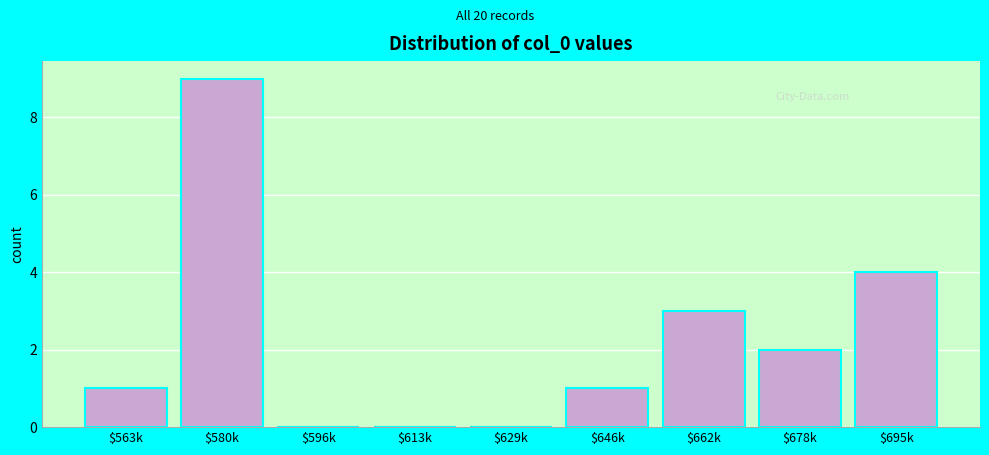

What is the approximate value at $580k?

9